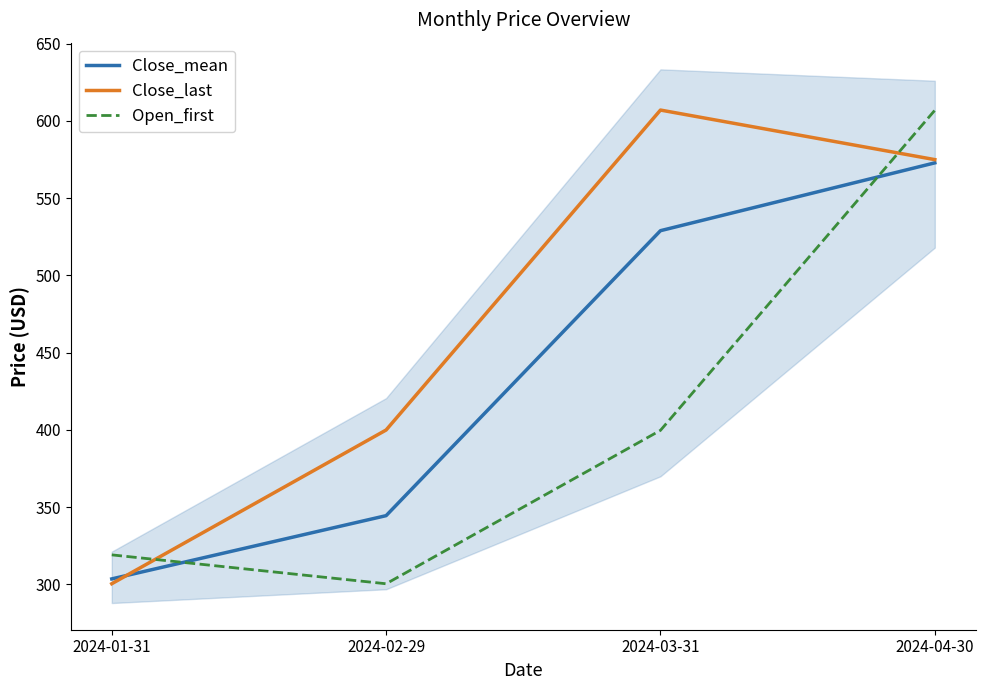

What is the difference between the highest and lowest values at 2024-01-31?

18.7